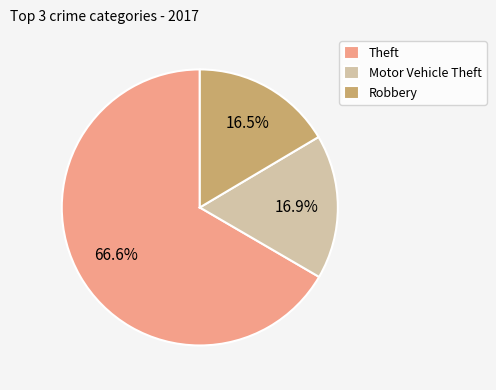

How many segments does this pie chart have?

3